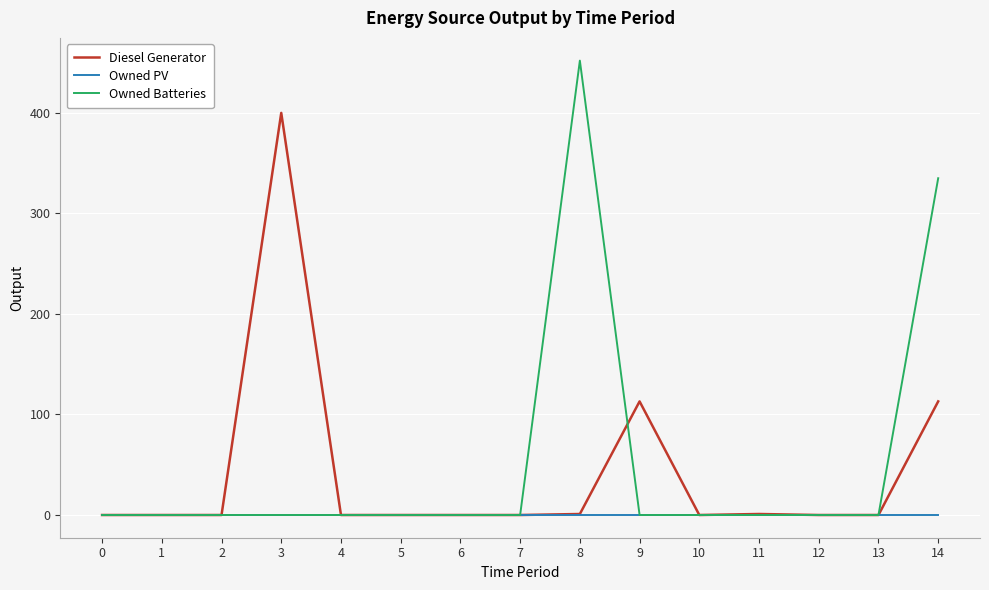

How many values in the Diesel Generator series exceed 0?

5